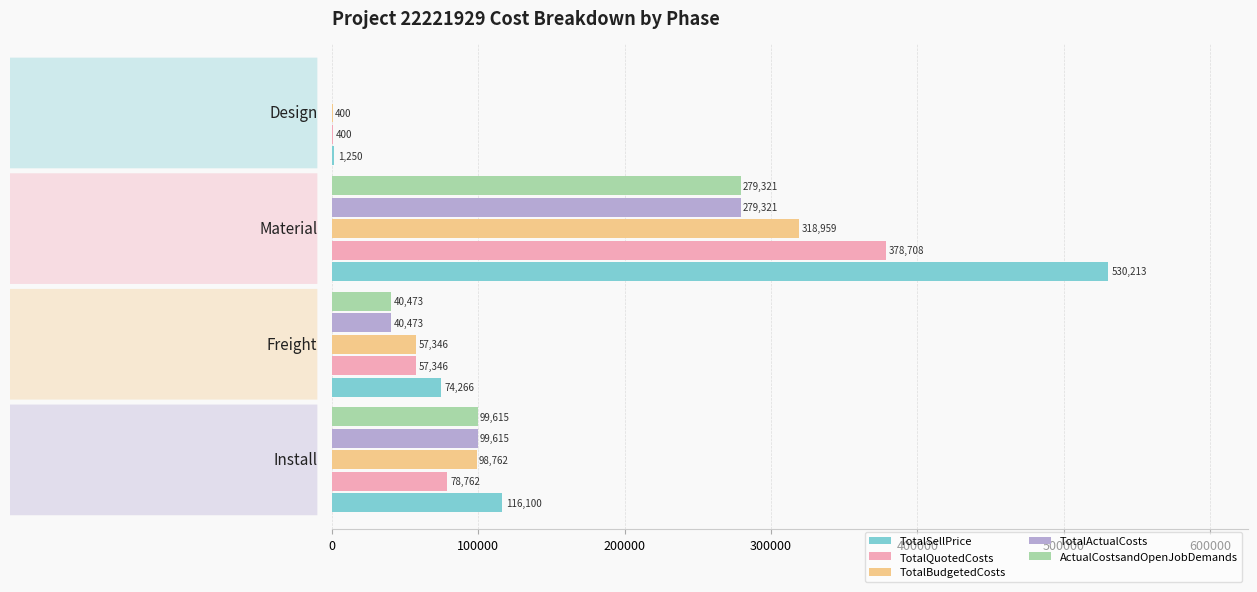

Which series has the largest total across all categories?

TotalSellPrice